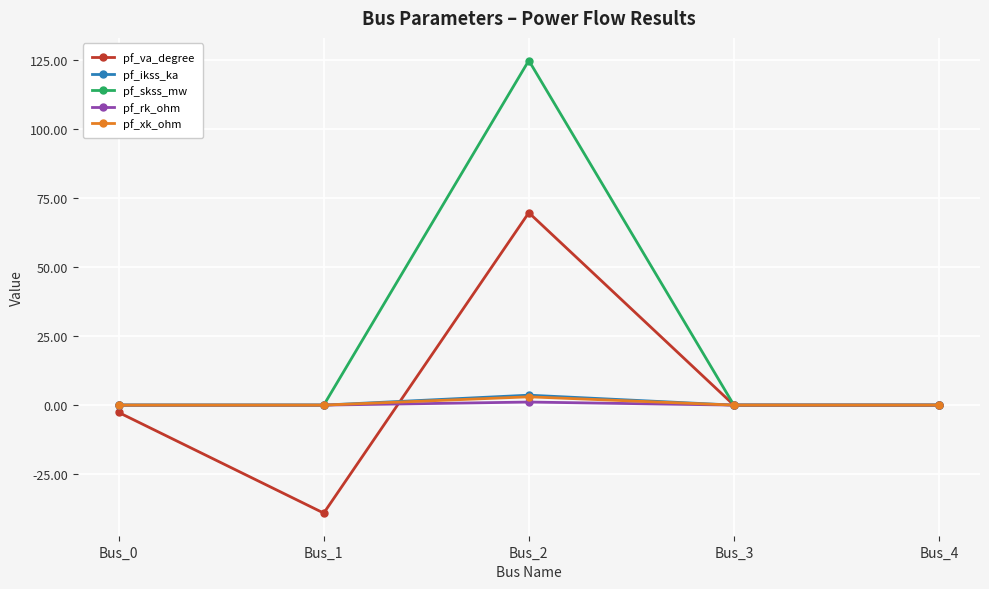

True or false: pf_skss_mw has a value of 48.4 at Bus_0.

False